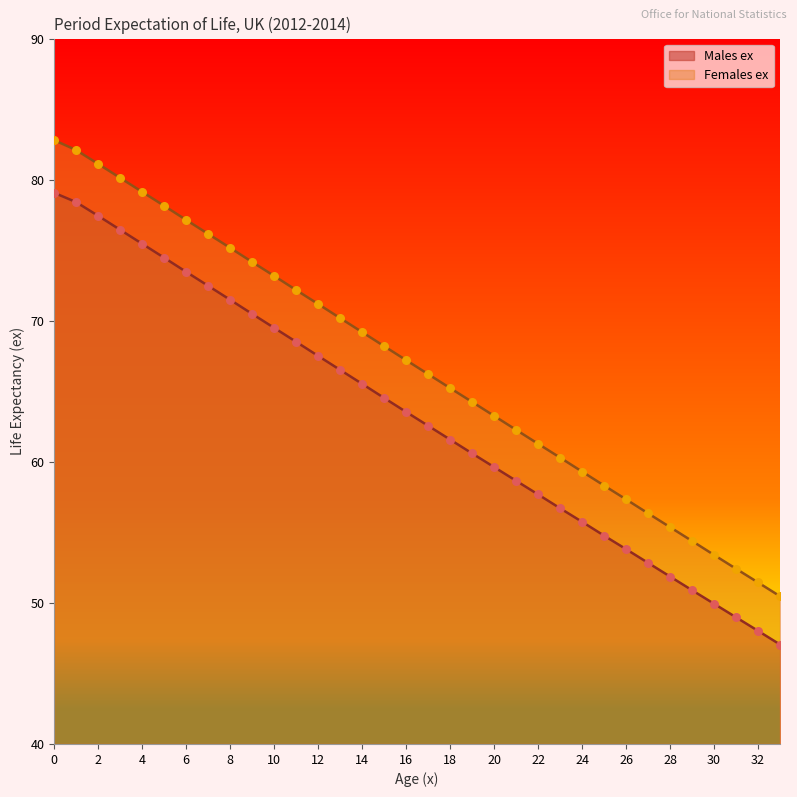

What are all the series names shown in the legend?

Males ex, Females ex